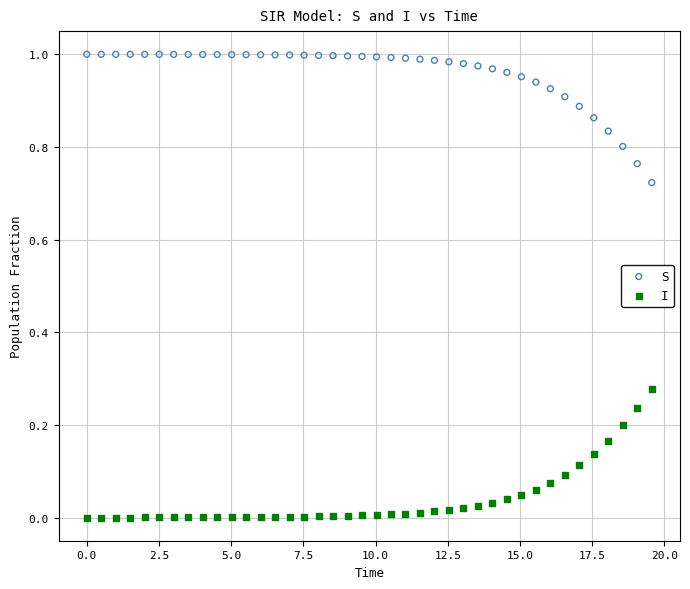

Which series contains the lowest Y value?

I